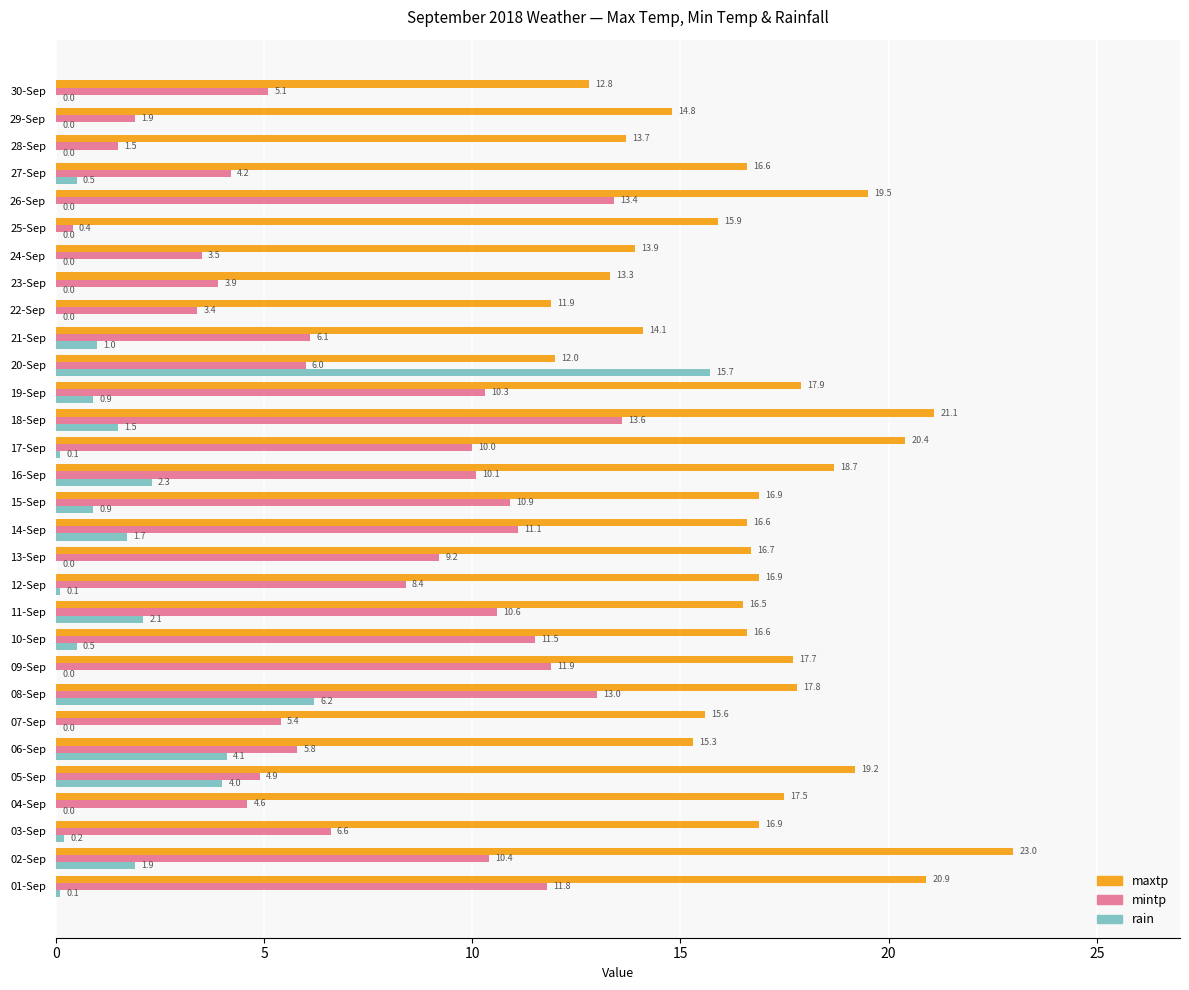

At which label does mintp reach its peak?

18-Sep